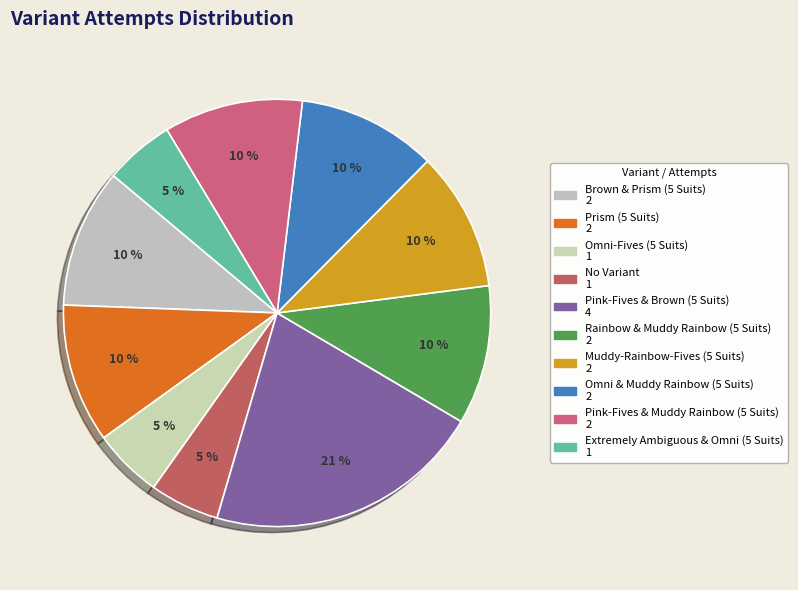

What is the smallest slice in the pie chart?

Omni-Fives (5 Suits)